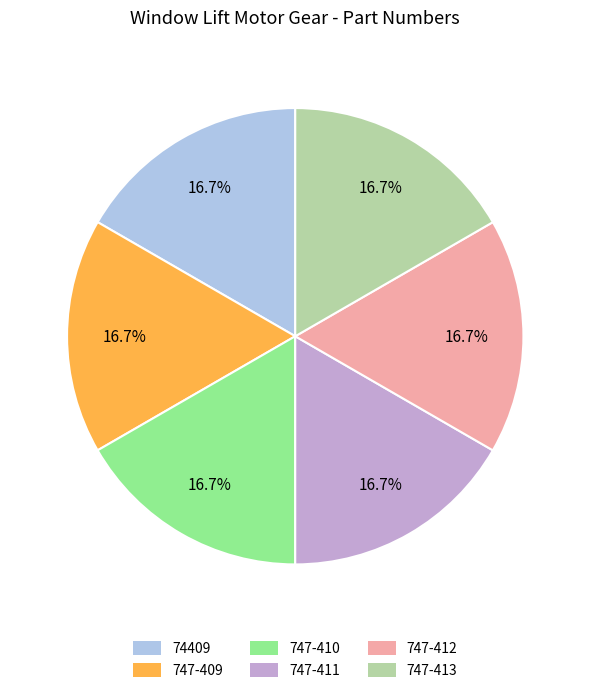

How many slices are in this pie chart?

6